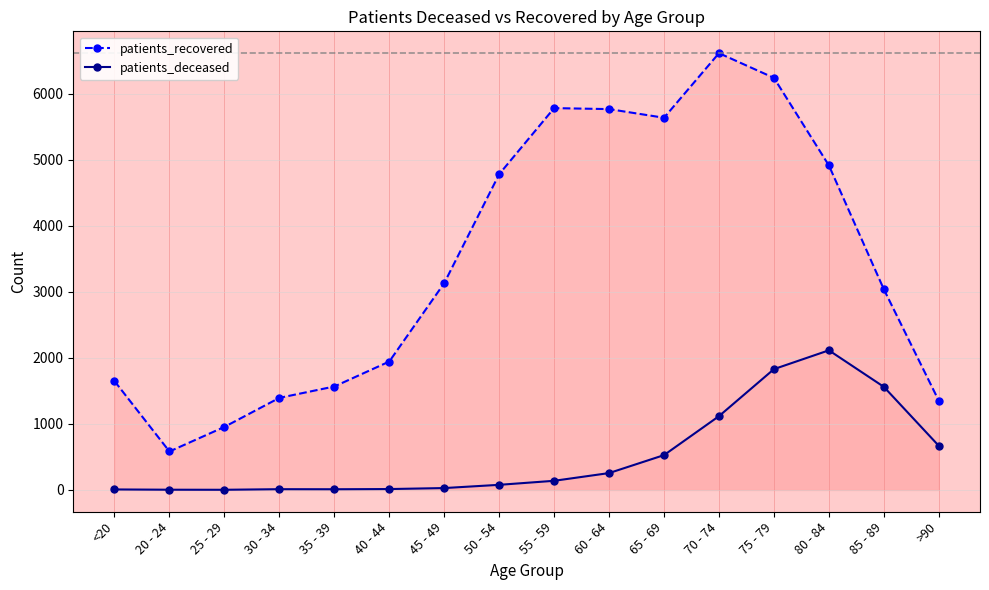

List the series in order of their overall mean, highest first.

patients_recovered, patients_deceased